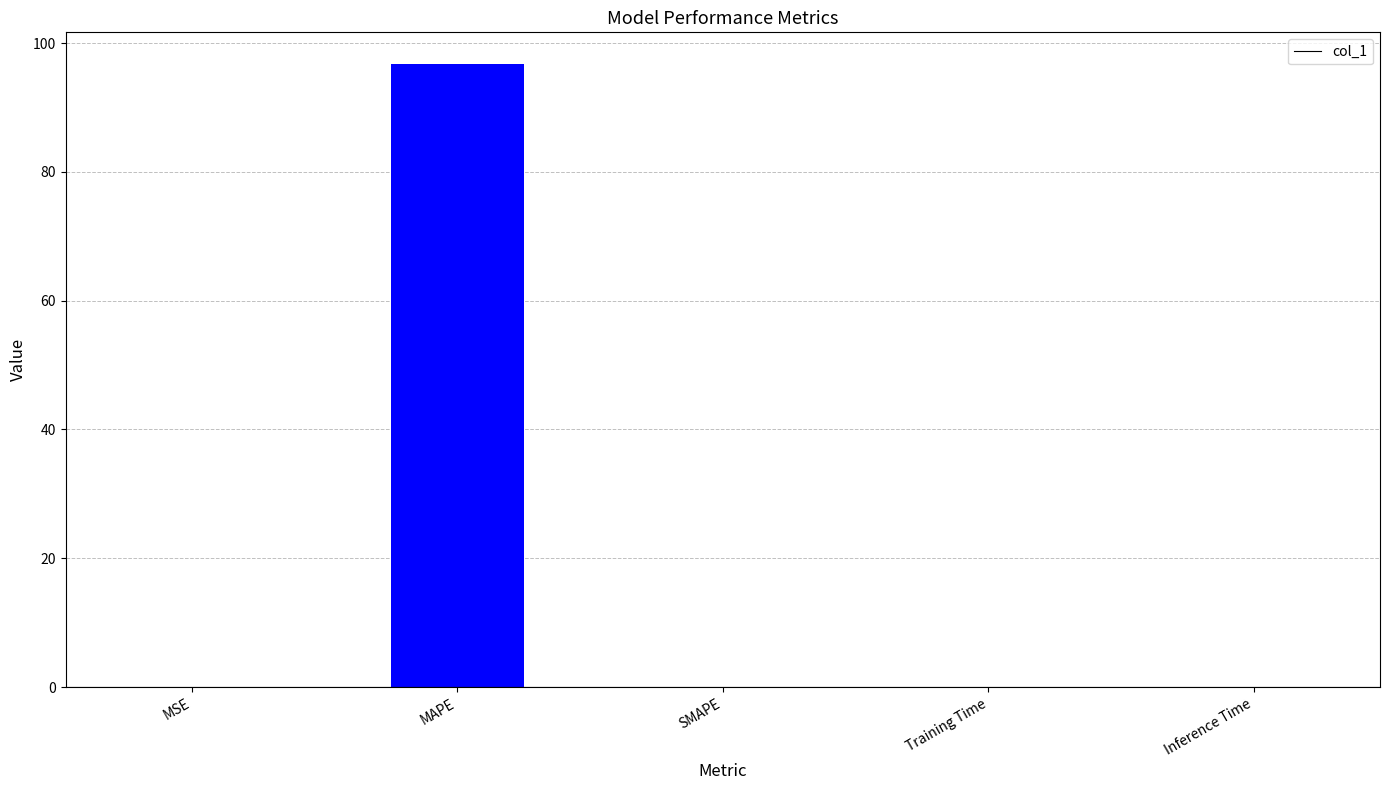

The value at Inference Time is 0.0. True or false?

True